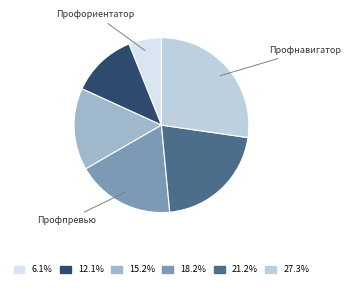

Is there any slice that represents more than half of the pie?

No